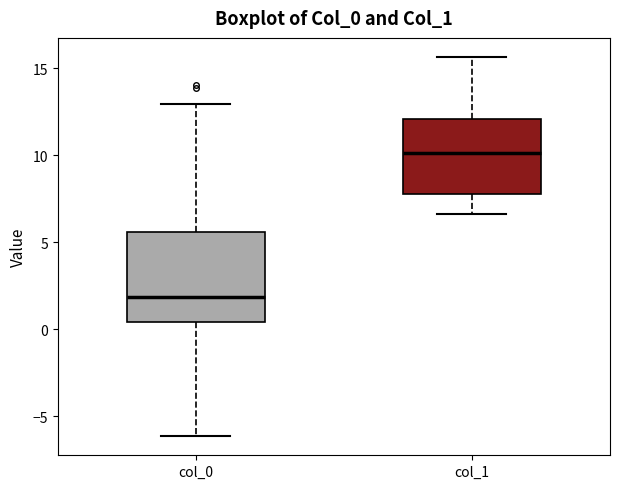

Reading left to right, transcribe this box plot: for each box, give where its median line is, the range the box spans, and where its two whiskers end, as read against the y-axis. The values are not printed on the chart, so give them approximately, as read against the axis.

col_0: median 2.0, box 0.5 to 5.5, whiskers -6.0 to 13.0
col_1: median 10.0, box 8.0 to 12.0, whiskers 6.5 to 15.5